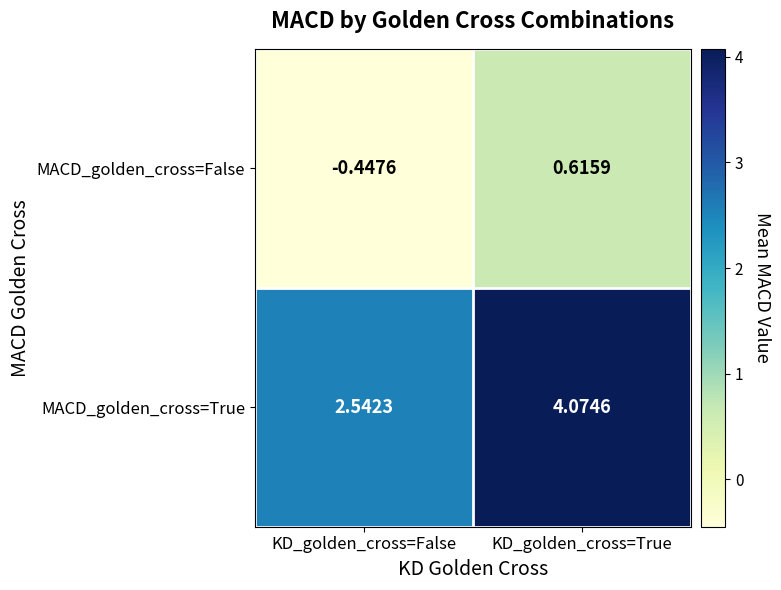

At KD_golden_cross=False, list the series in order from largest to smallest.

MACD_golden_cross=True, MACD_golden_cross=False